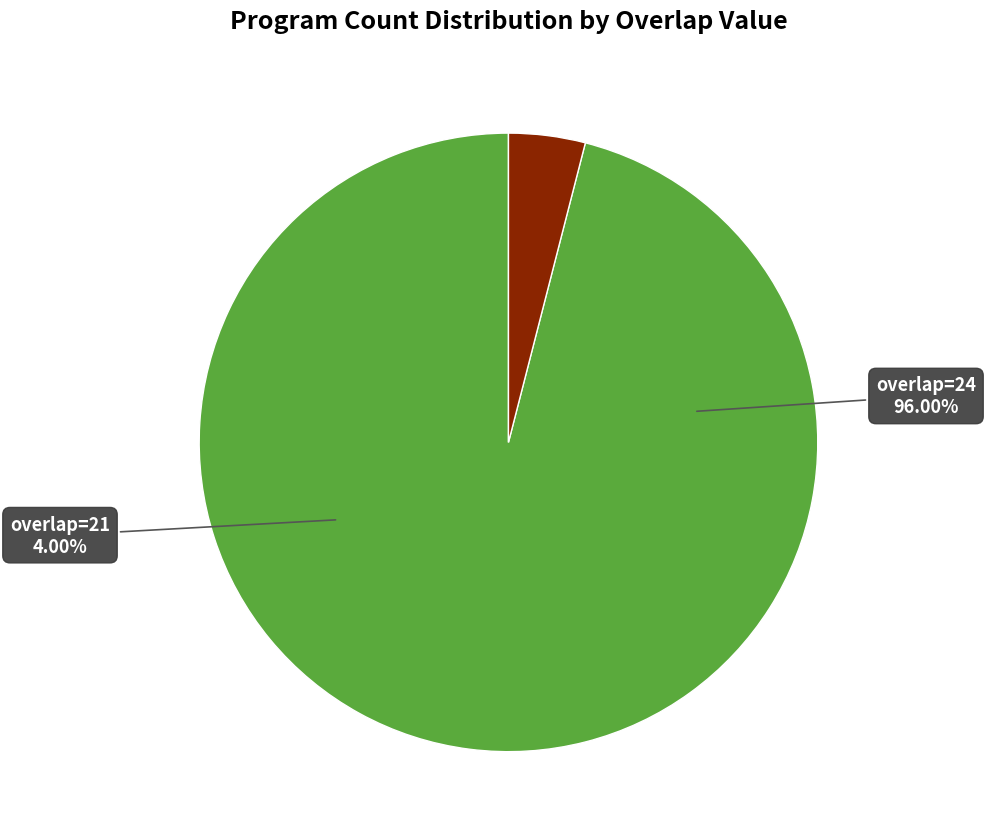

Is the sum of overlap=21 and overlap=24 greater than half?

Yes